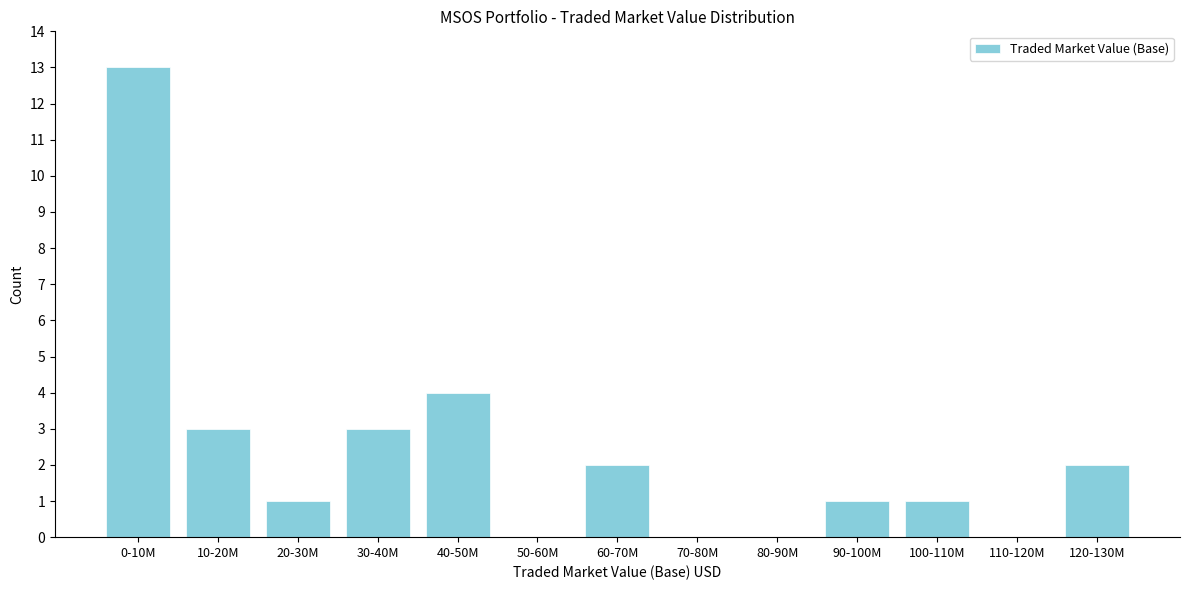

Reading left to right, list all the values displayed in this chart.

0-10M=13	10-20M=3	20-30M=1	30-40M=3	40-50M=4	50-60M=0	60-70M=2	70-80M=0	80-90M=0	90-100M=1	100-110M=1	110-120M=0	120-130M=2